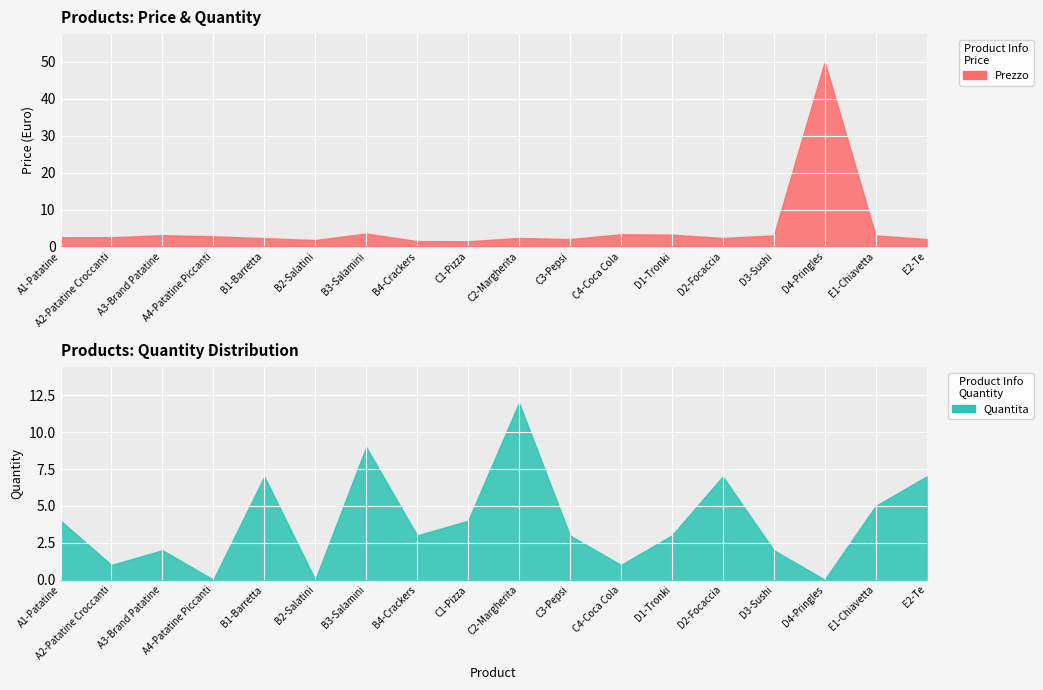

At which category does the chart reach its peak across all series?

D4-Pringles